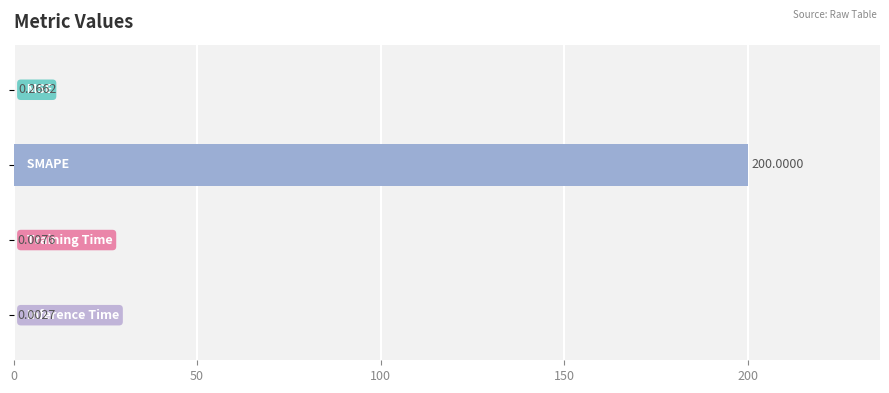

What is the greatest value displayed?

200.0